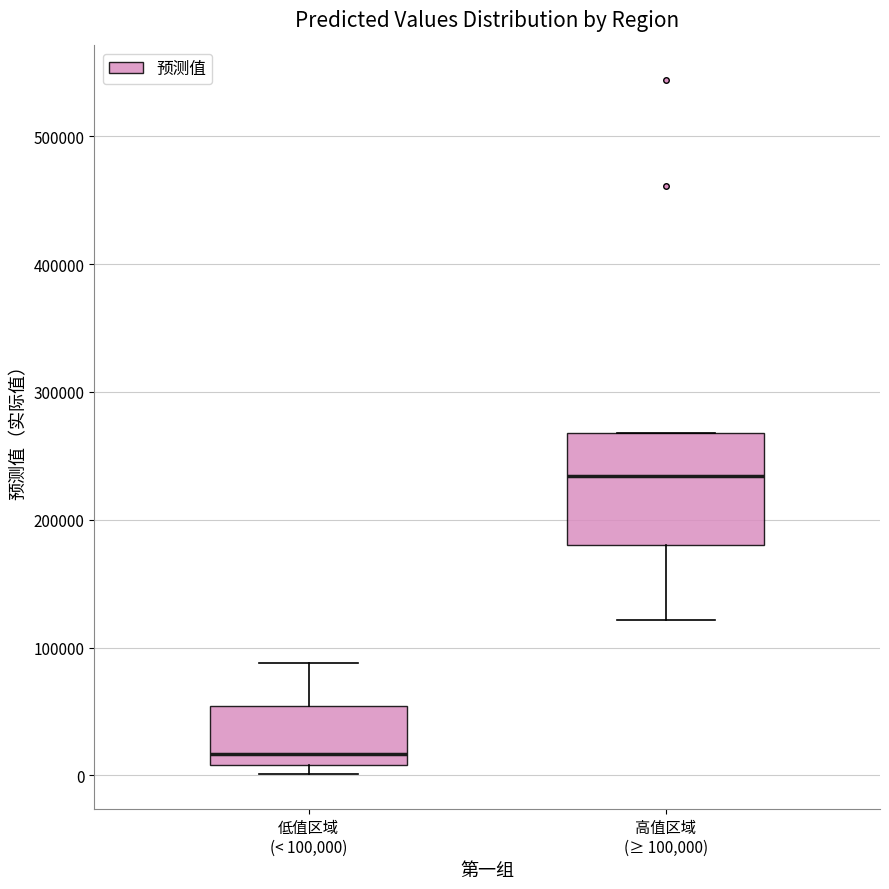

Where is the lower edge of the box for 低值区域 (< 100,000) on the y-axis? The values are not printed on the chart, so give them approximately, as read against the axis.

10000